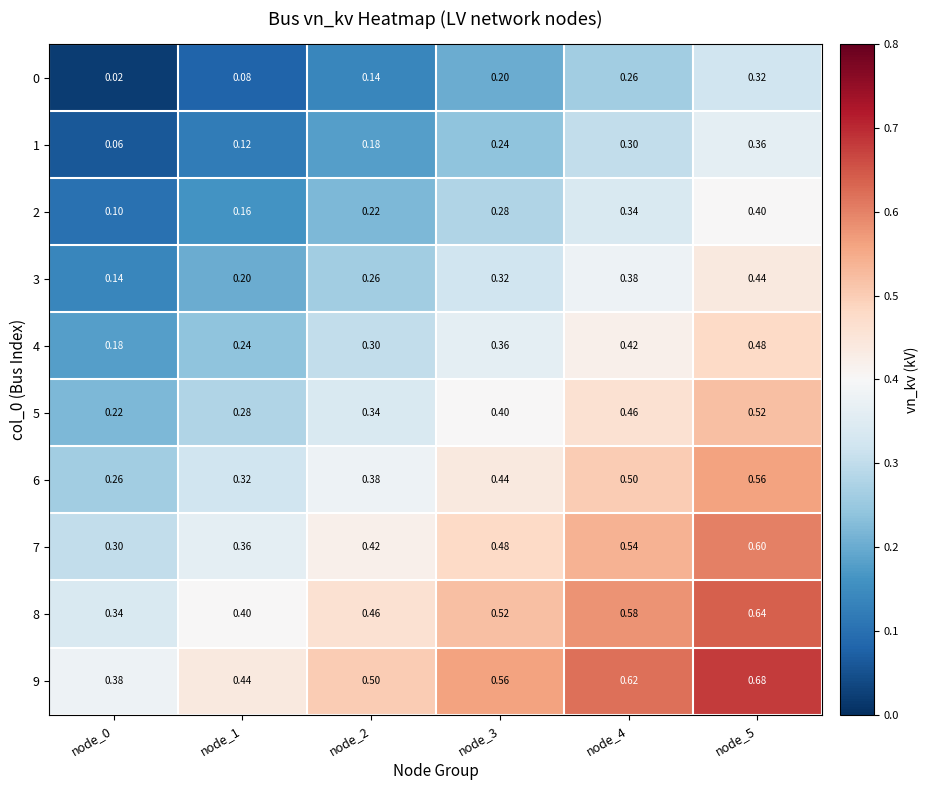

Is the value of 0 at node_1 greater than the value of 4 at node_1?

No